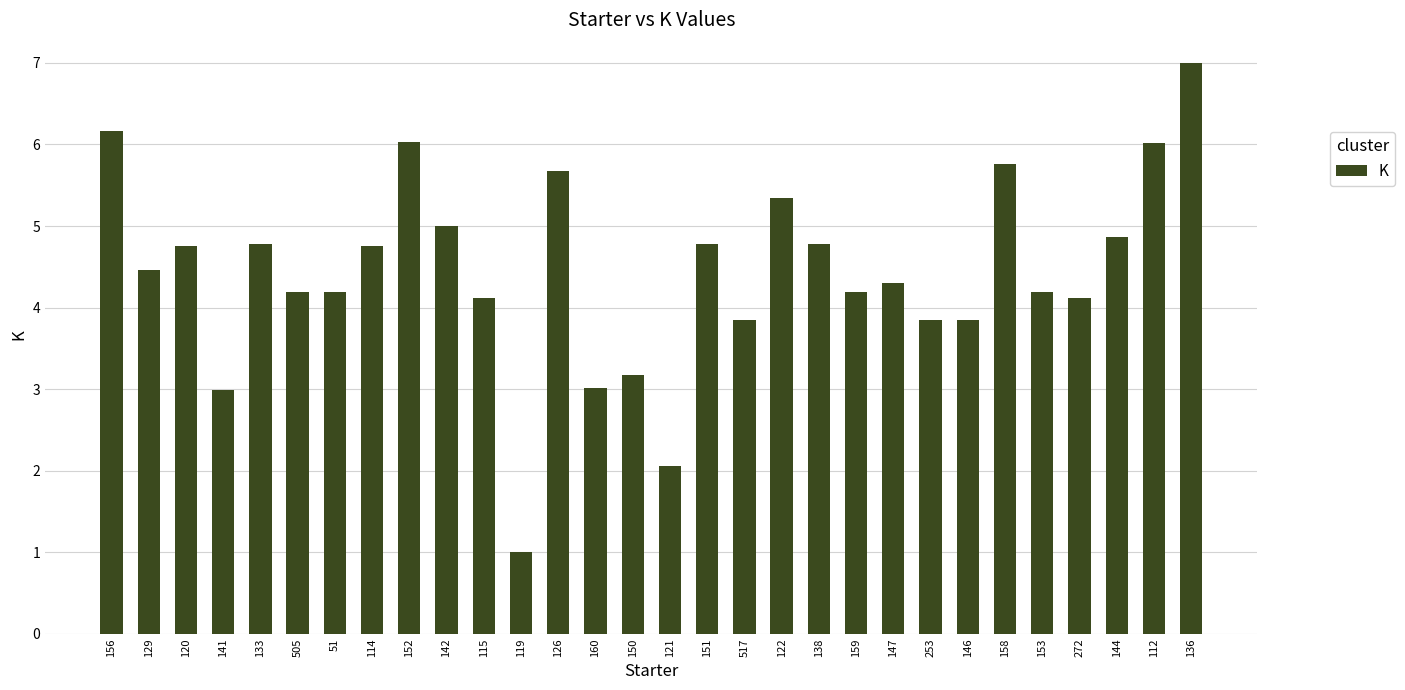

What is the ratio of the value at 121 to the value at 115?

0.5